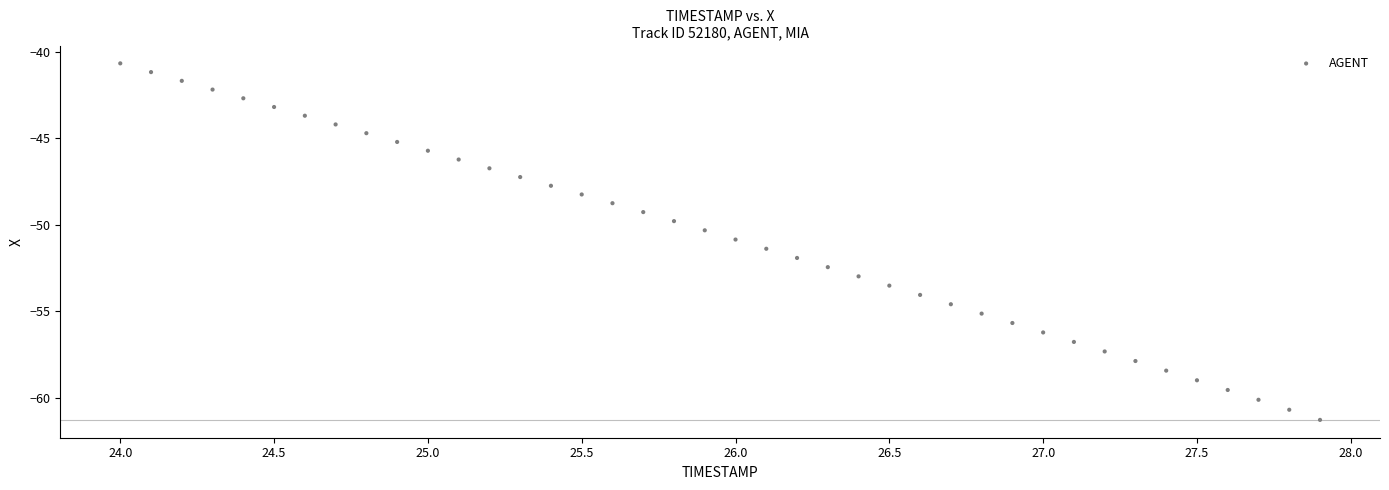

What is the range of X values (max minus min)?

3.9